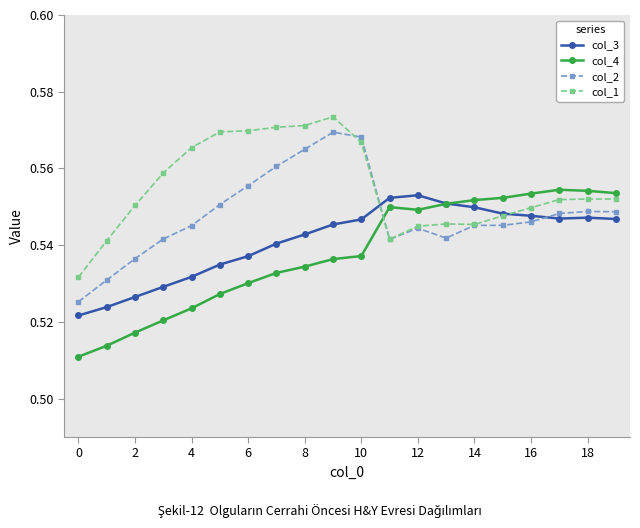

How many times do col_2 and col_4 cross each other?

1